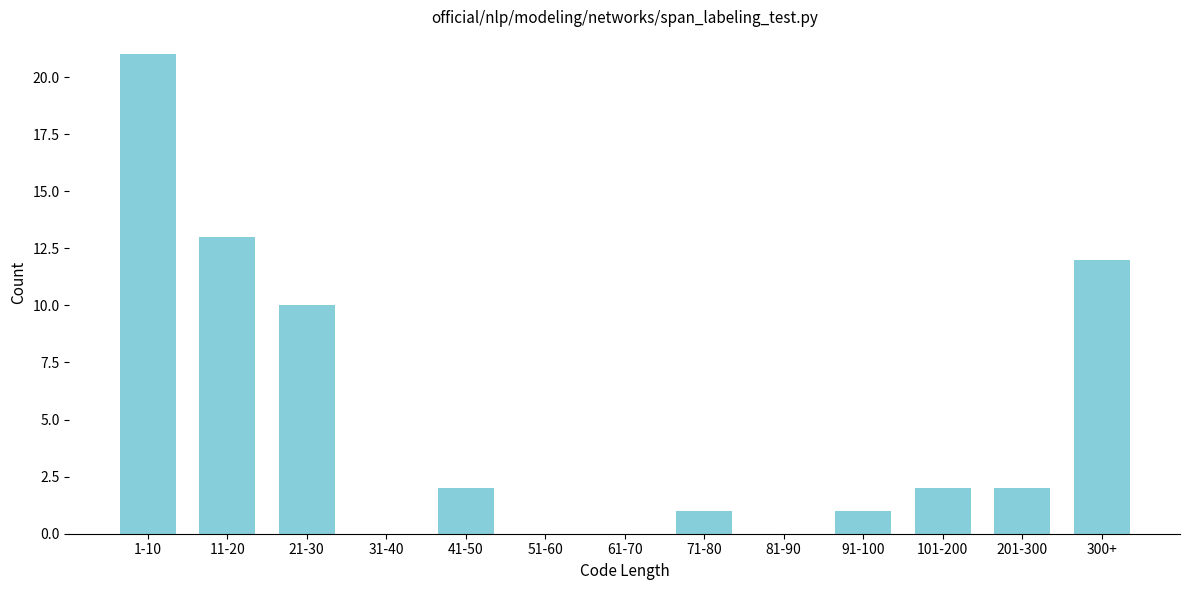

Reading right to left, list all the values displayed in this chart.

300+=12	201-300=2	101-200=2	91-100=1	81-90=0	71-80=1	61-70=0	51-60=0	41-50=2	31-40=0	21-30=10	11-20=13	1-10=21